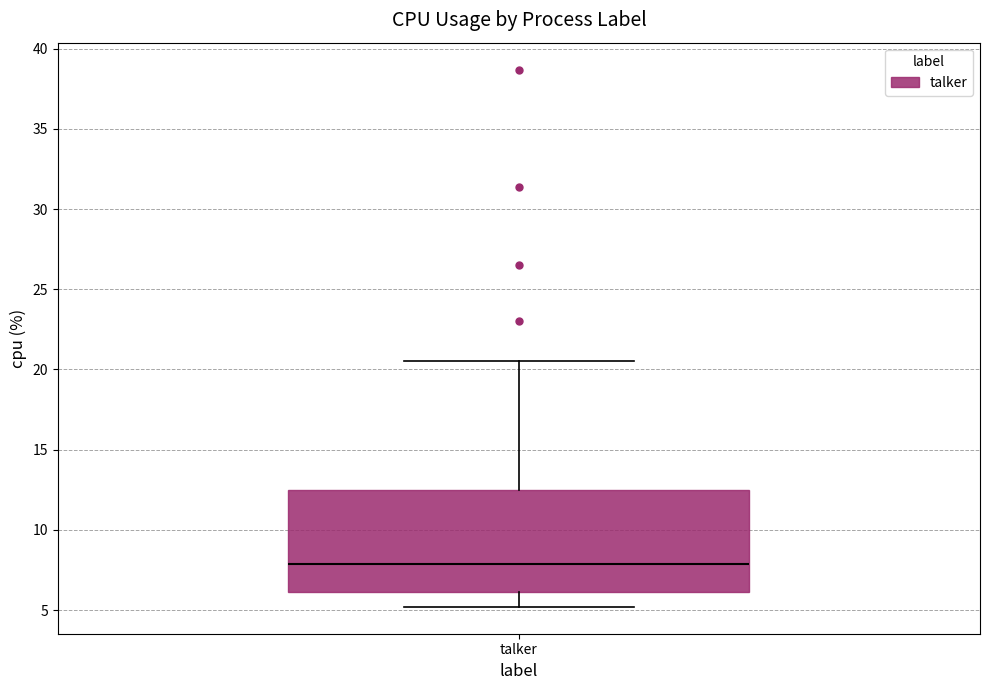

Transcribe this box plot: give where the median line is, the range the box spans, and where the two whiskers end, as read against the y-axis. The values are not printed on the chart, so give them approximately, as read against the axis.

median 8.0, box 6.0 to 12.5, whiskers 5.0 to 20.5